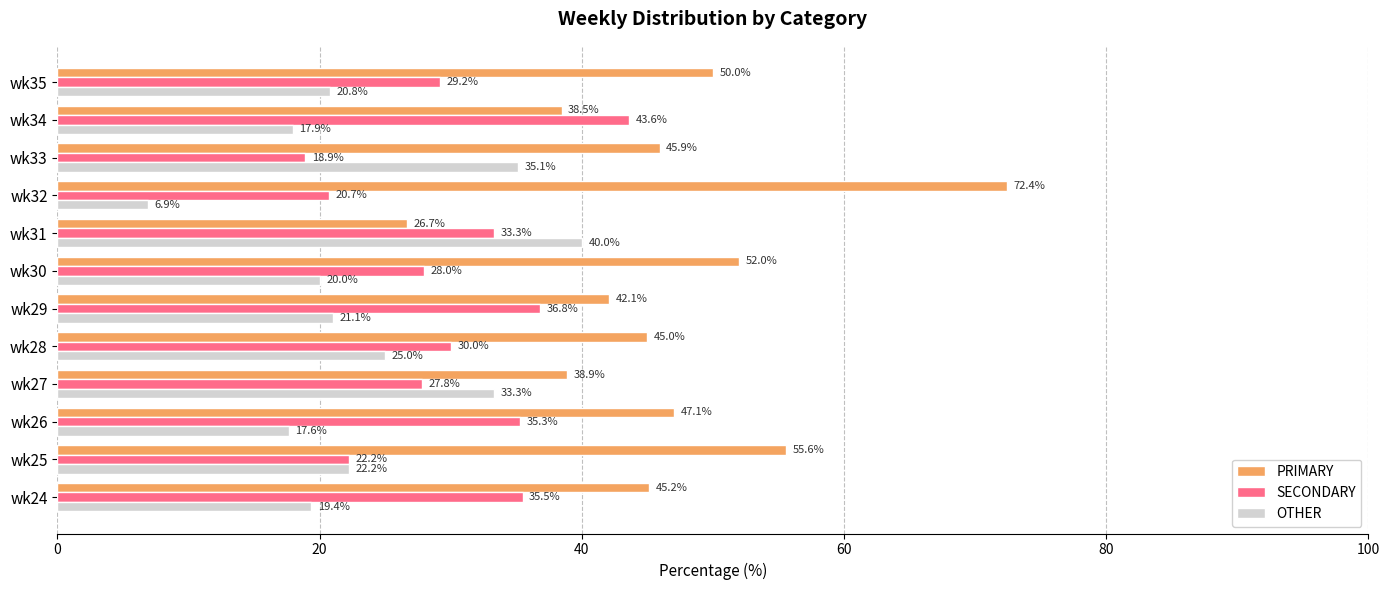

What is the difference between the maximum and minimum values in the OTHER series?

33.1